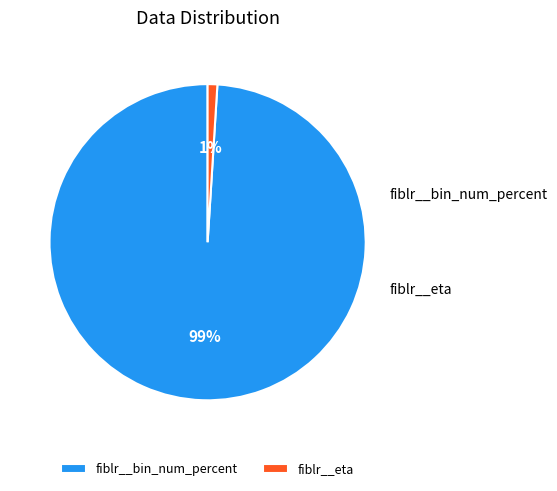

What is the total percentage of fiblr__eta and fiblr__bin_num_percent?

100.0%